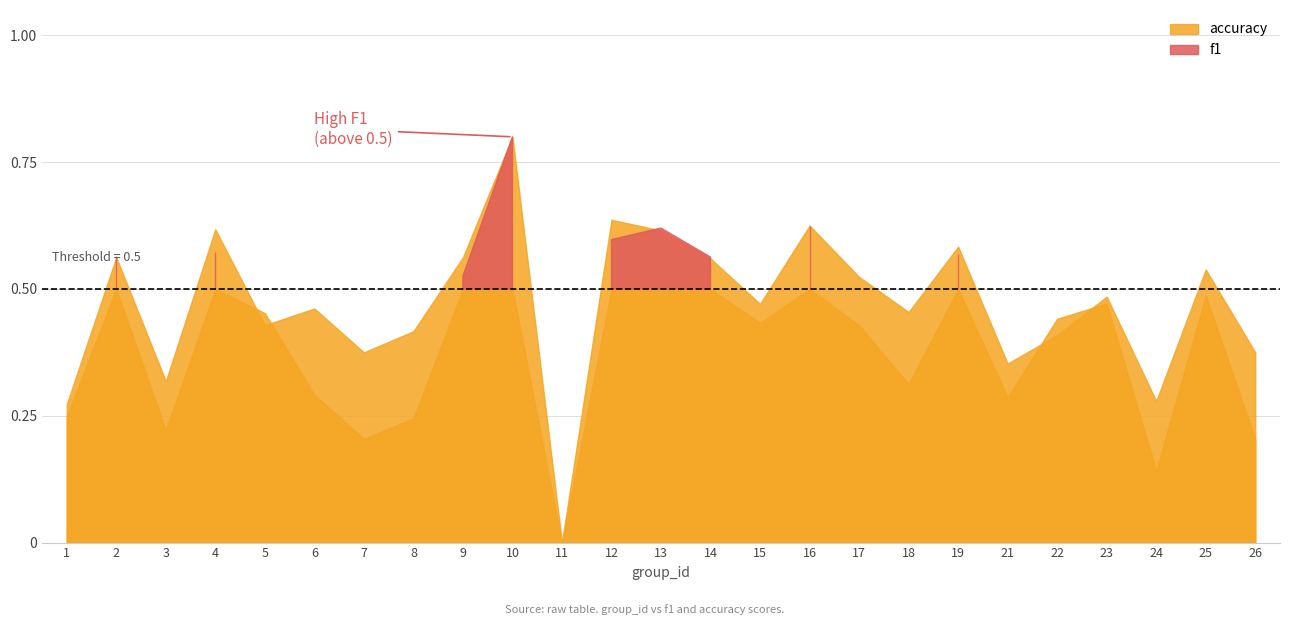

The value of accuracy at 12 is 0.2. True or false?

False